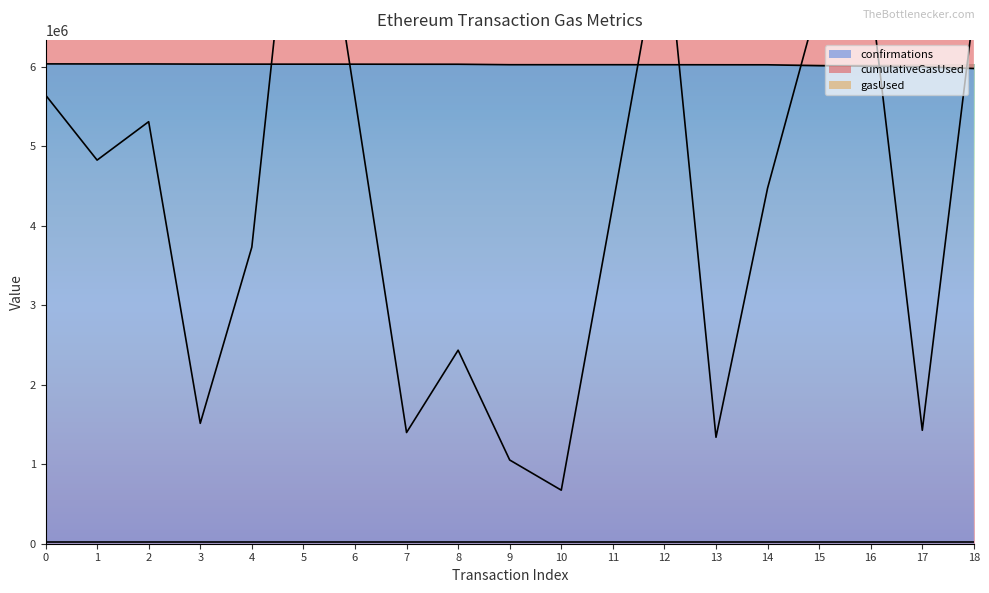

Which series changed the most between 5 and 15?

cumulativeGasUsed